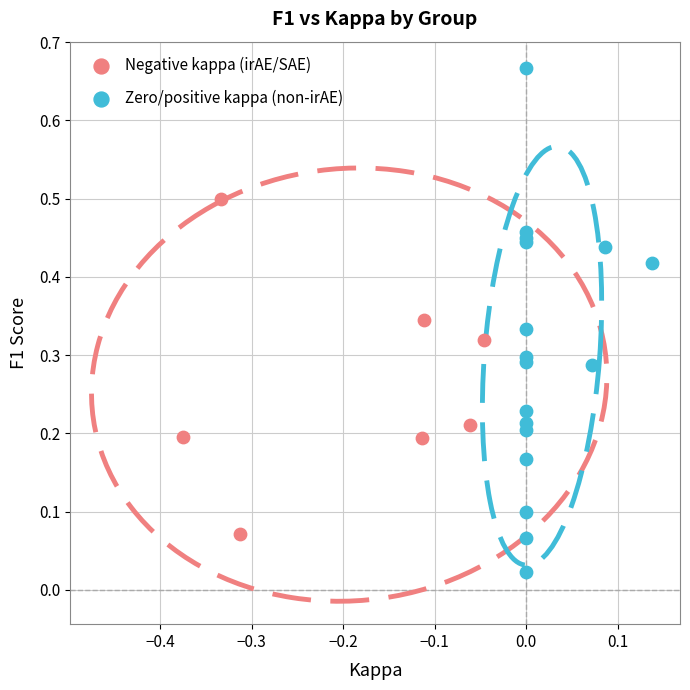

Which series has the largest Y range (max minus min)?

Zero/positive kappa (non-irAE)